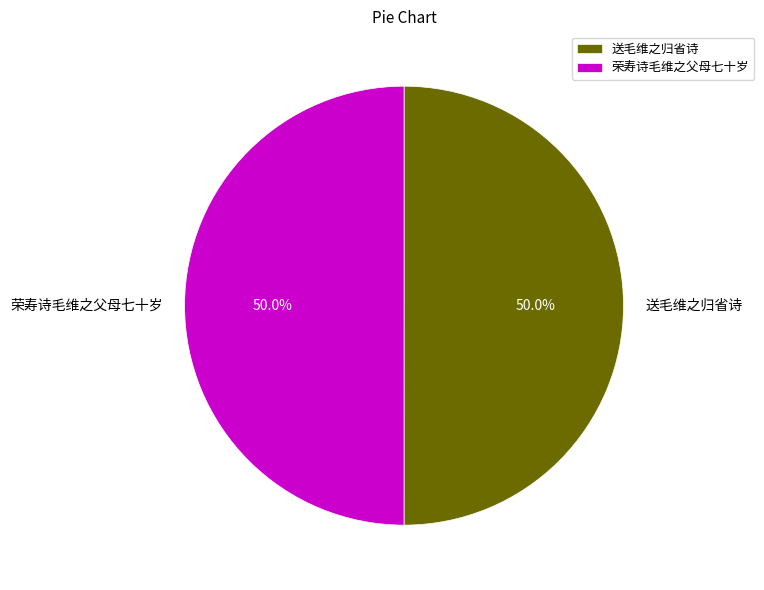

To the nearest percent, what portion does 荣寿诗毛维之父母七十岁 represent?

50%